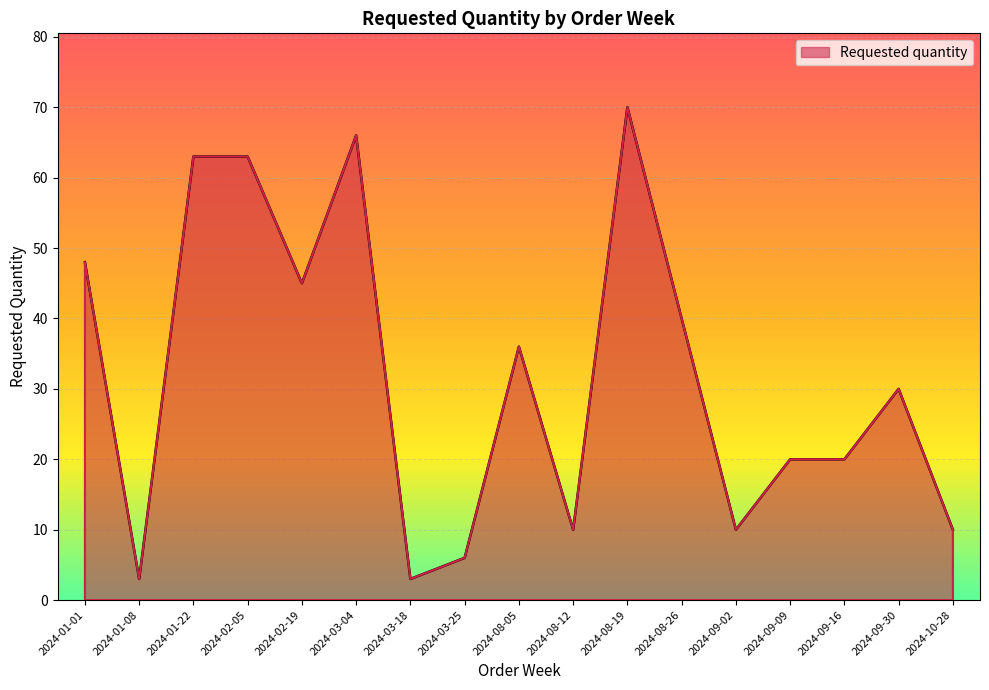

Where is the first local minimum?

2024-01-08